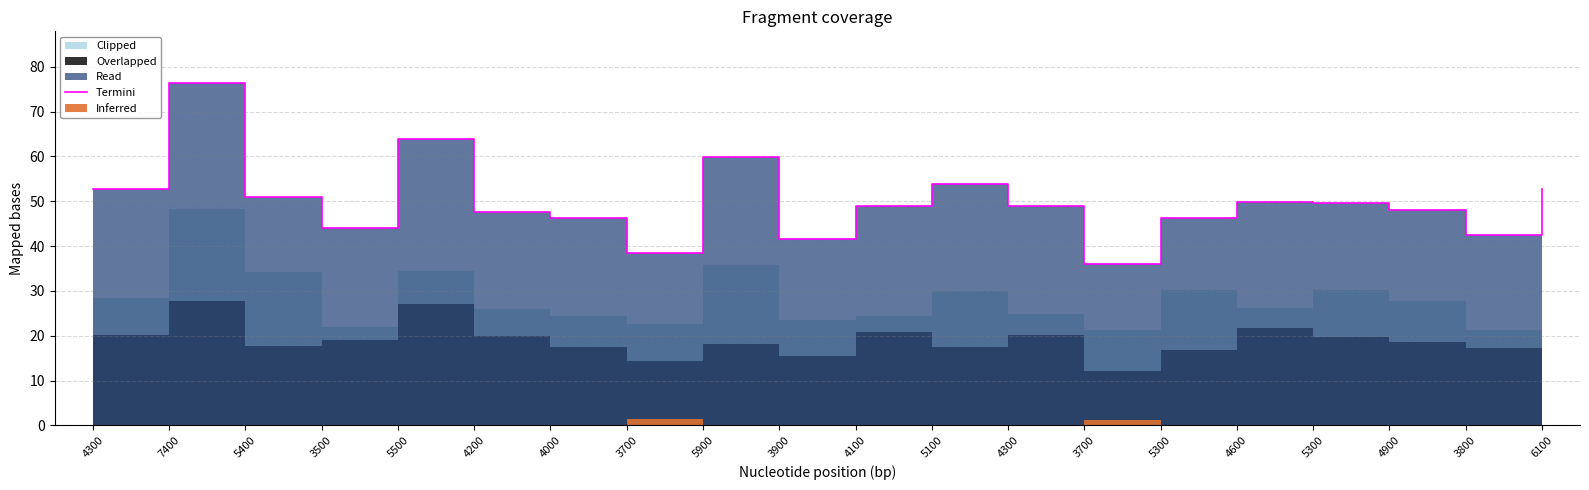

What is the difference between the values at 4600 and 3800?

7.3